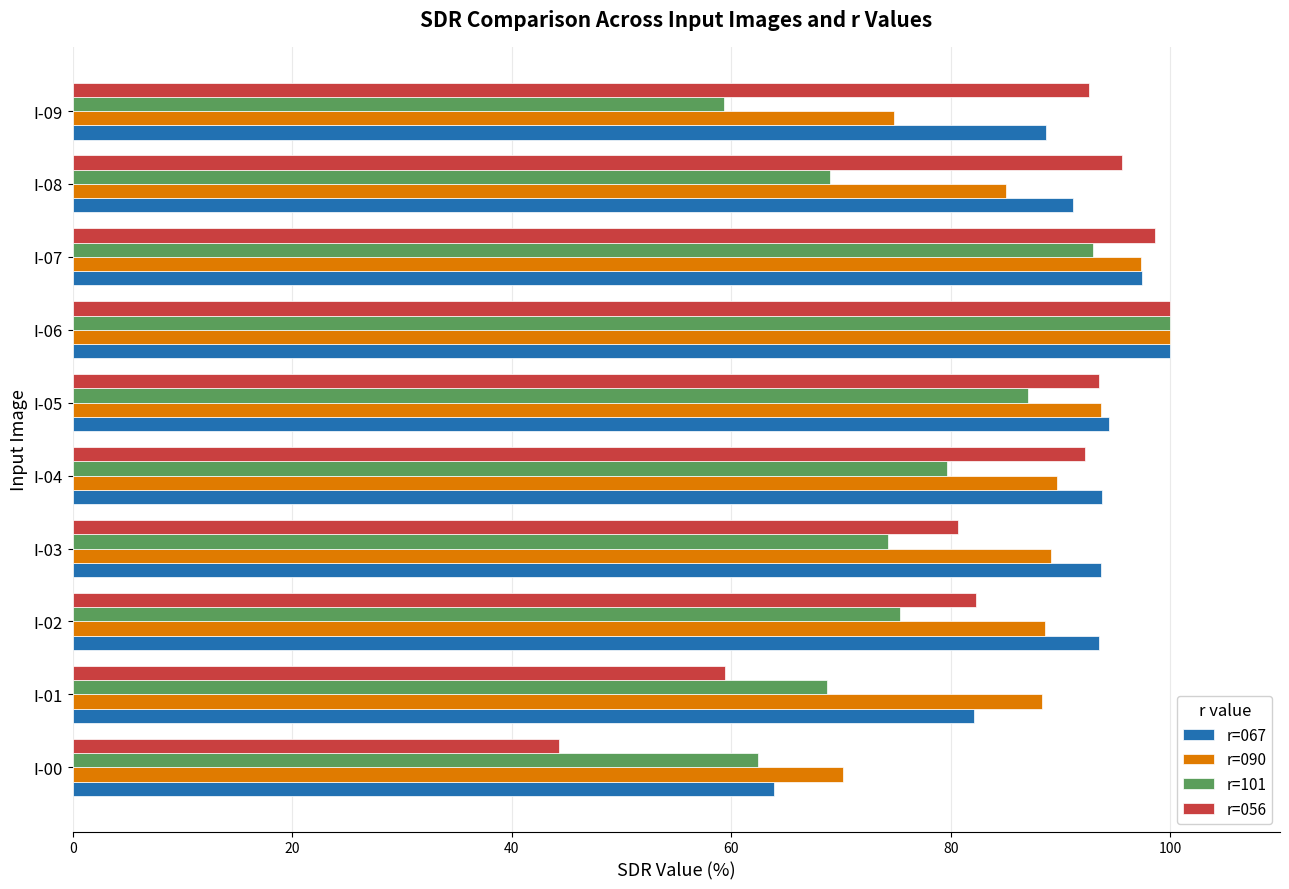

At which label is r=056 closest to 72?

I-03